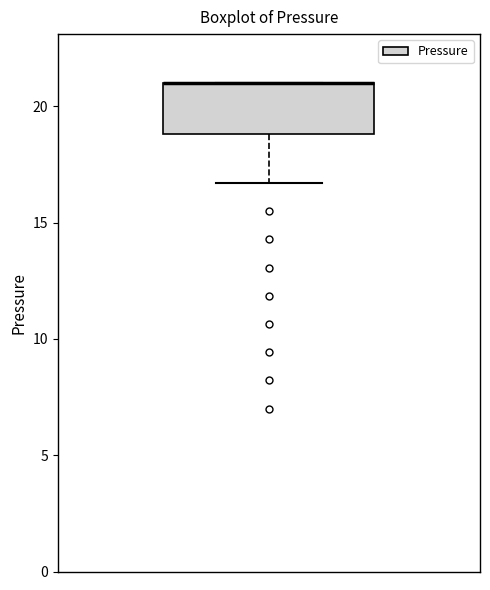

Transcribe this box plot: give where the median line is, the range the box spans, and where the two whiskers end, as read against the y-axis. The values are not printed on the chart, so give them approximately, as read against the axis.

median 21.0 (drawn on the box's upper edge), box 19.0 to 21.0, whiskers 16.5 to 21.0